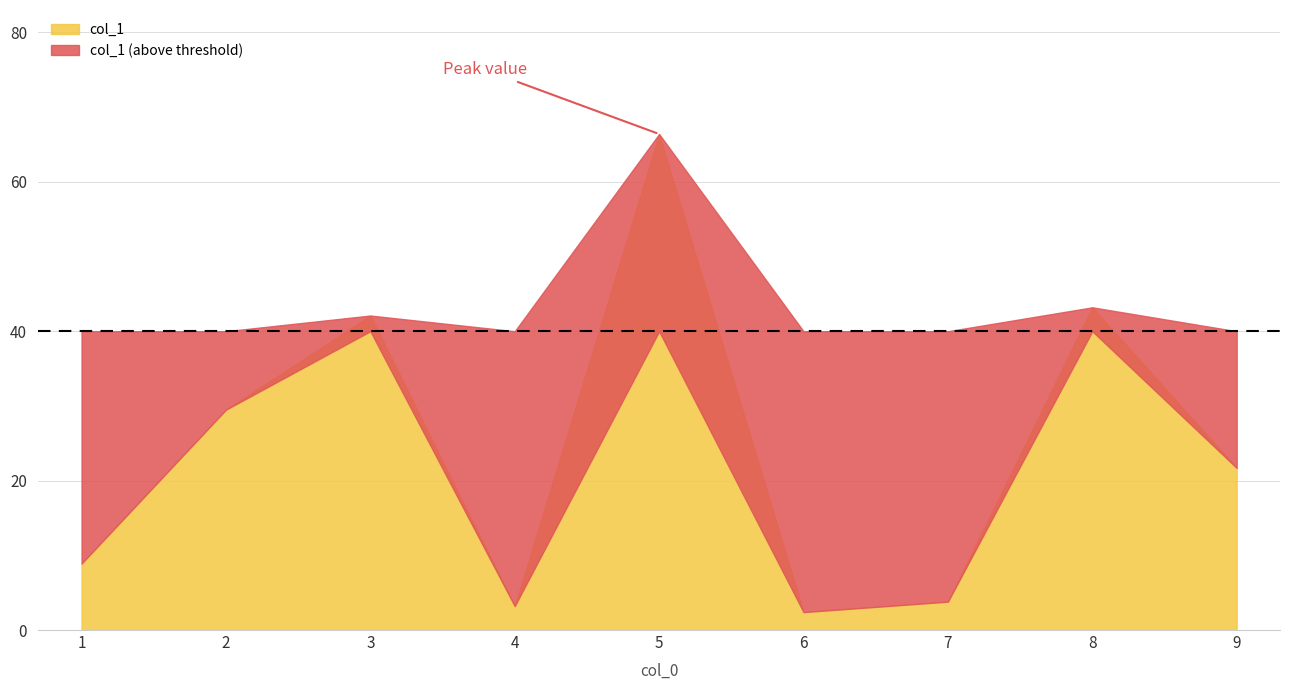

Does the chart display data point markers on the line(s)?

No